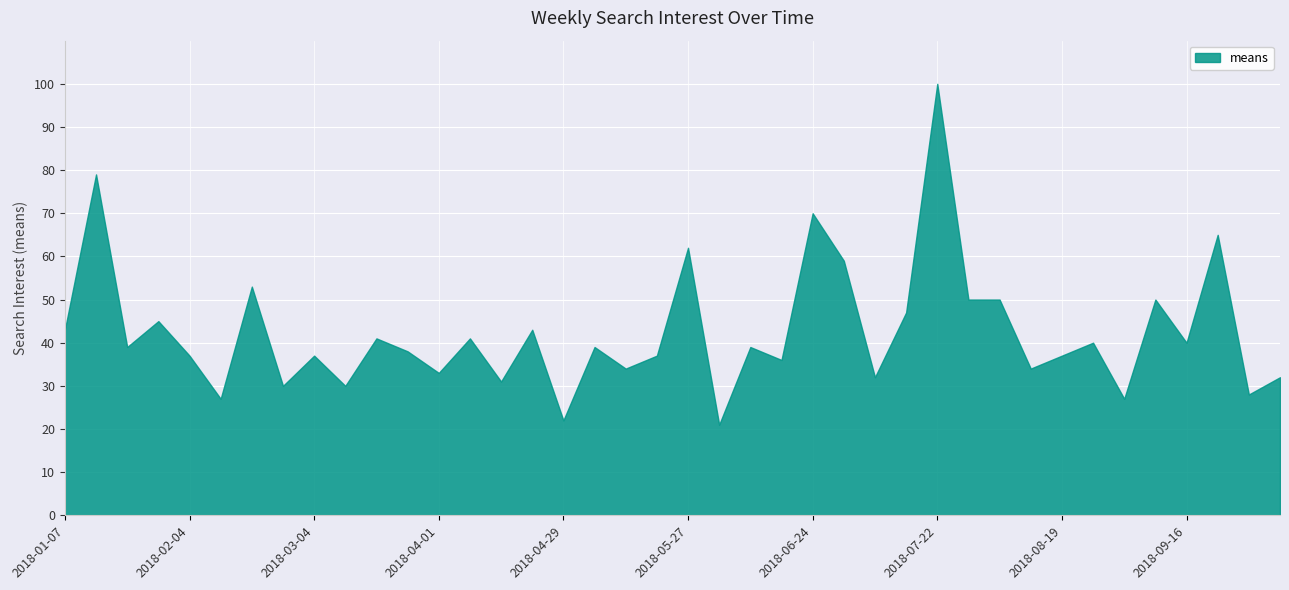

Which has a higher value, 2018-09-16 or 2018-05-13?

2018-09-16